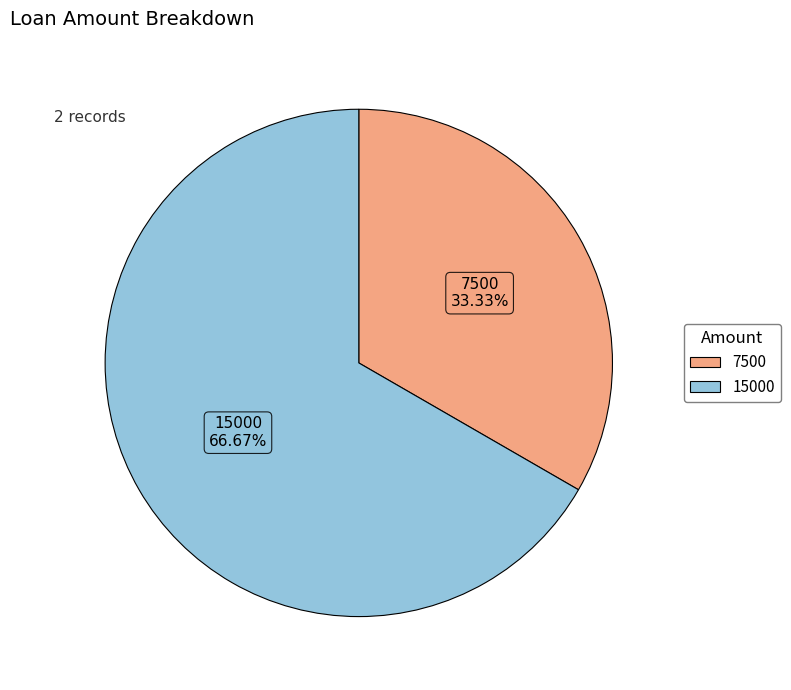

Which slice is the largest?

15000